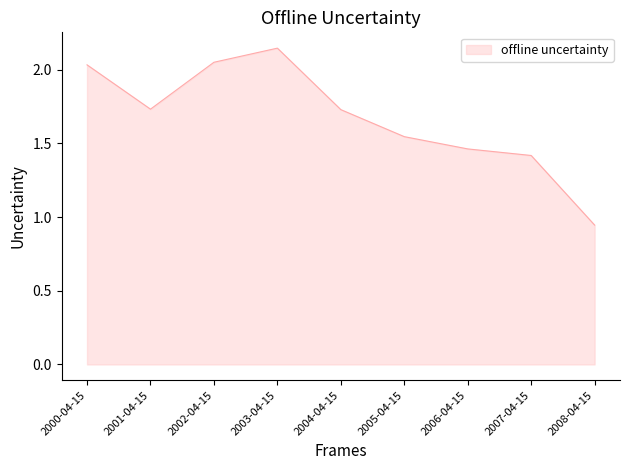

At which category does the chart reach its minimum across all series?

2008-04-15